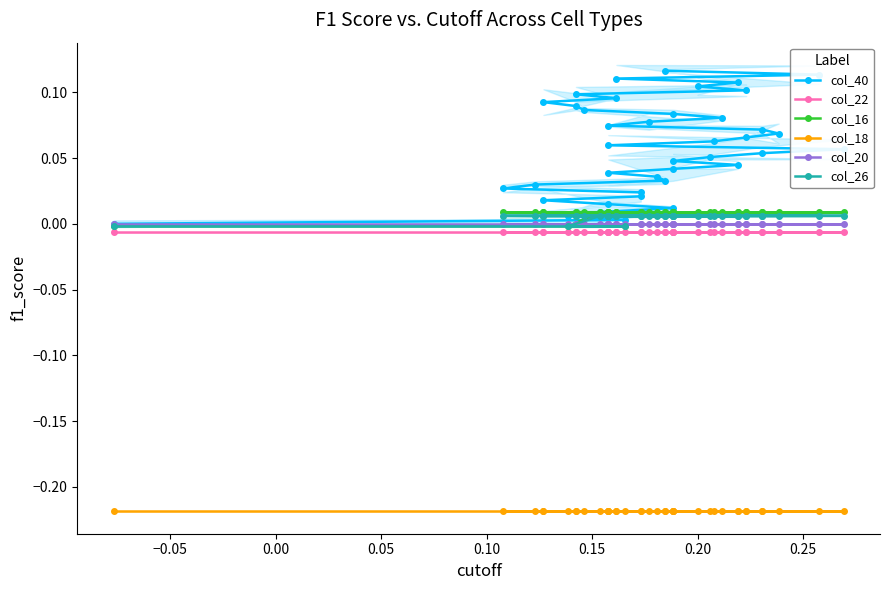

What is the total value across all series at 0.00?

-0.2